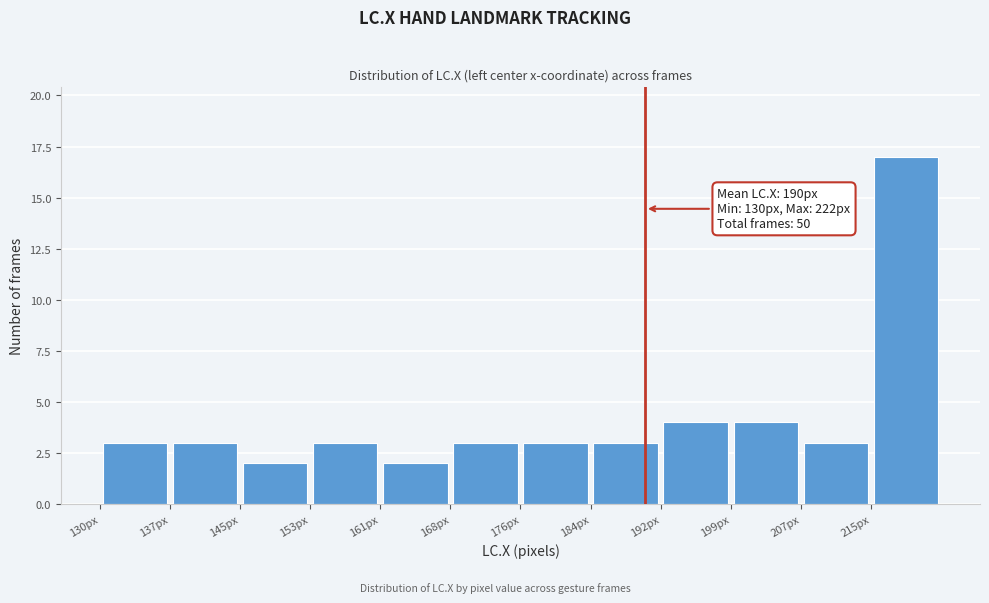

Which range on the x-axis has the tallest bar?

215 to 223